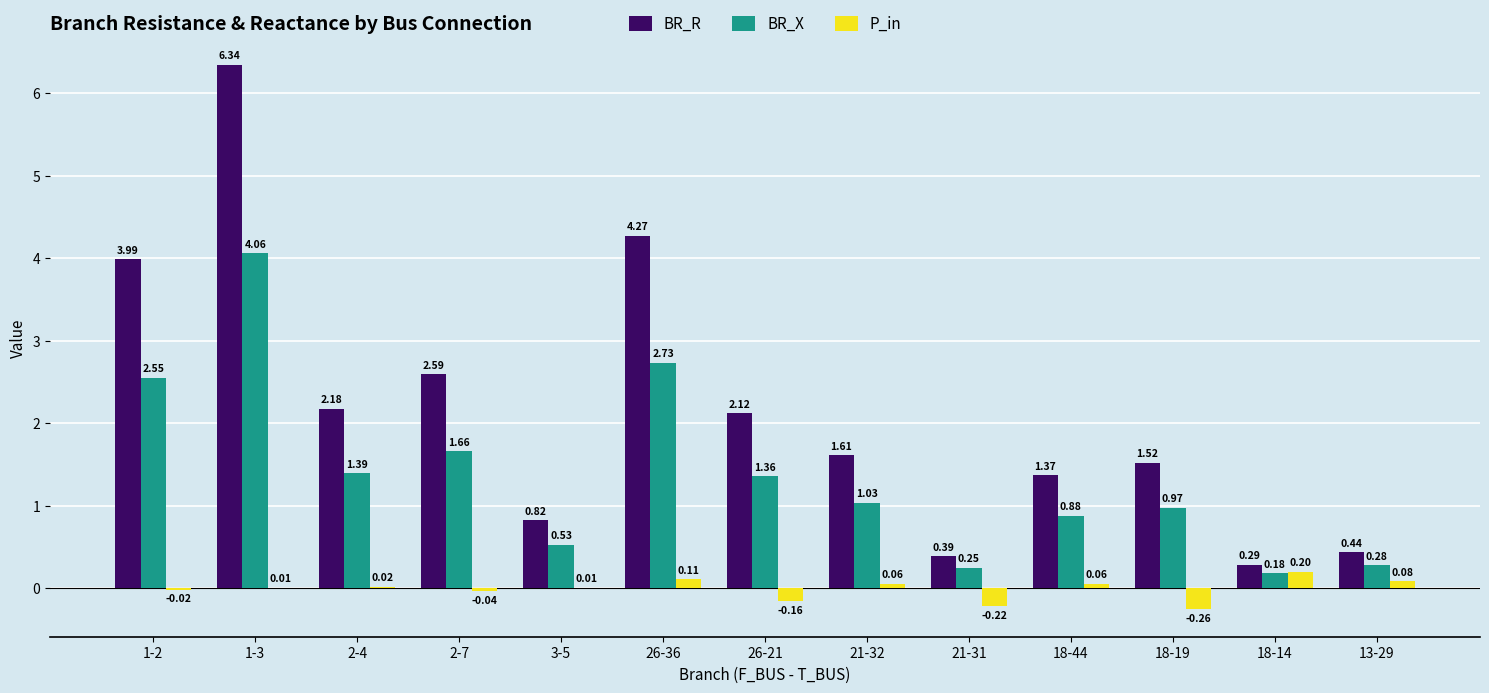

What is the sum of the BR_R values at 21-32 and 3-5?

2.4